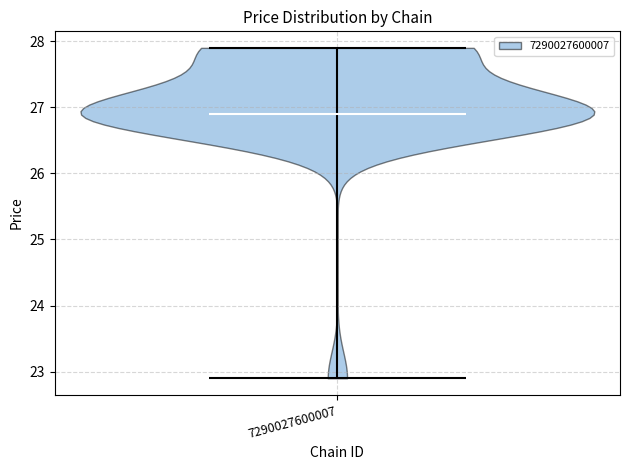

Read this violin plot against the y-axis: where its median line is, and the lowest and highest points the violin reaches. The values are not printed on the chart, so give them approximately, as read against the axis.

median line 26.9, lowest point 22.9, highest point 27.9